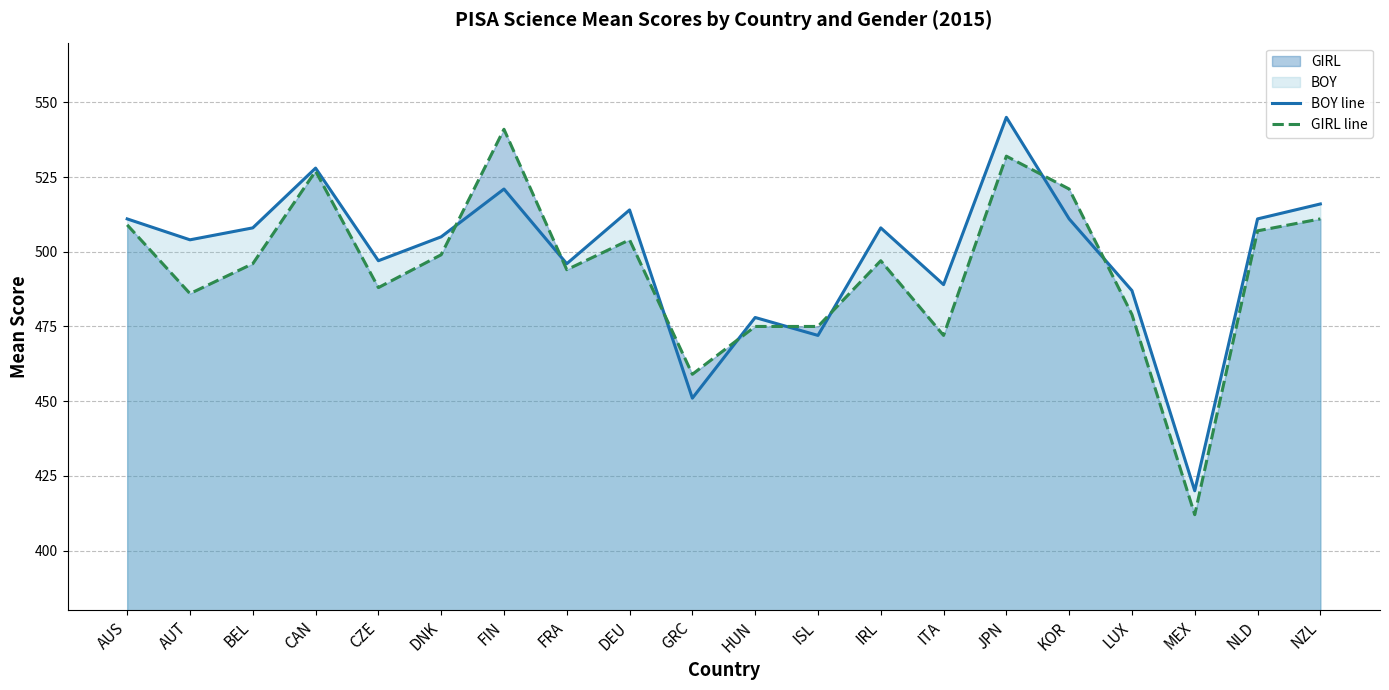

How many lines are shown in the chart?

2